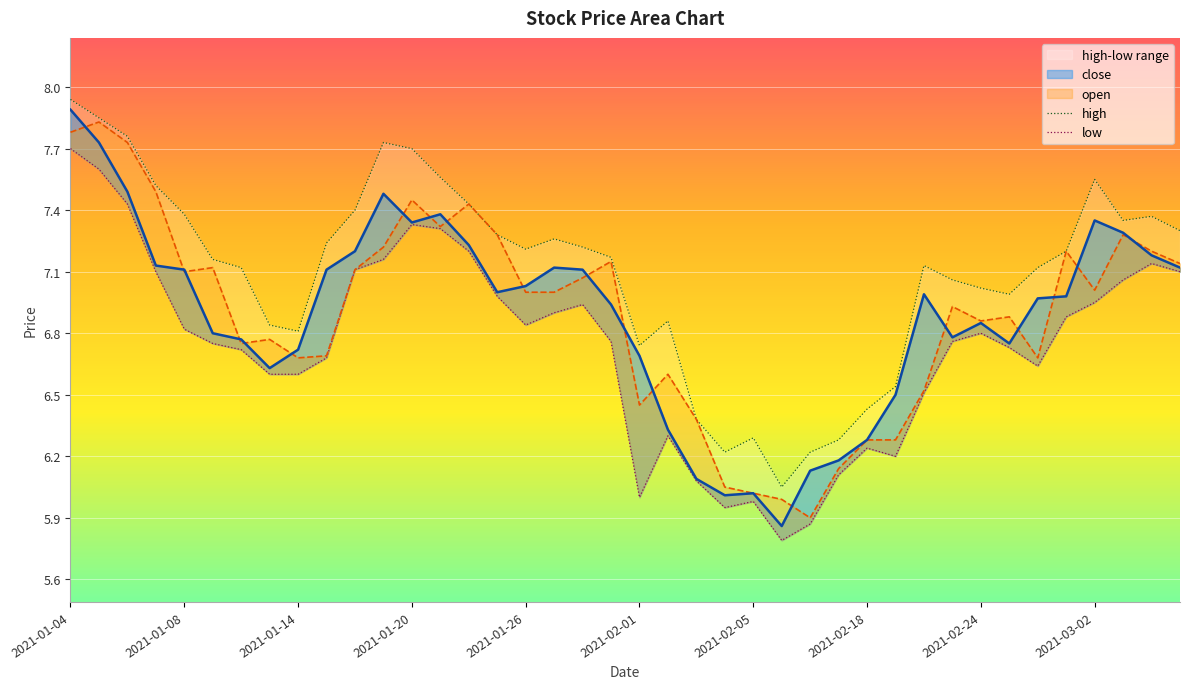

Between 2021-01-07 and 2021-02-08, which series saw the biggest shift?

open